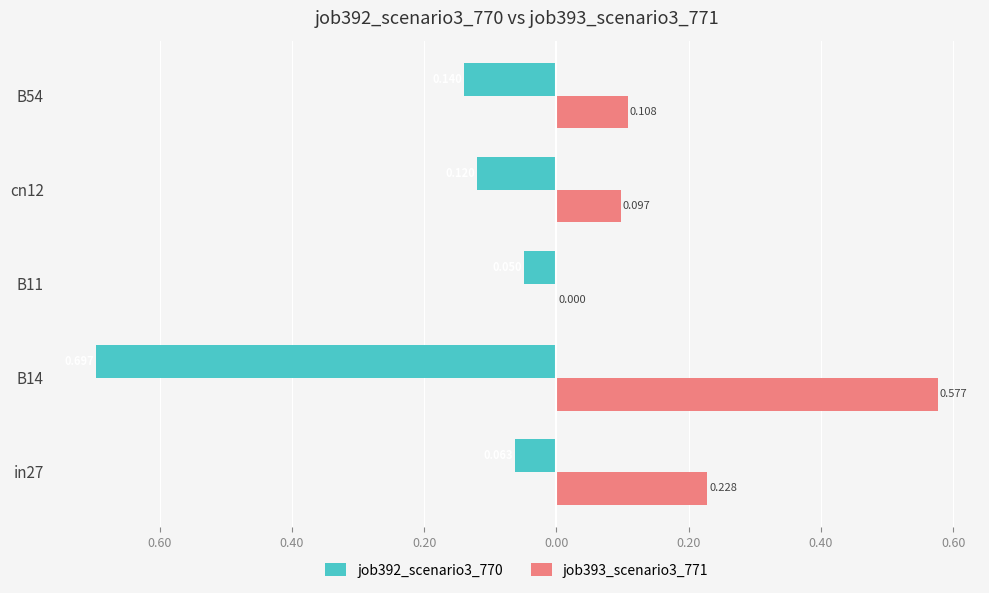

What are all the series names shown in the legend?

job392_scenario3_770, job393_scenario3_771